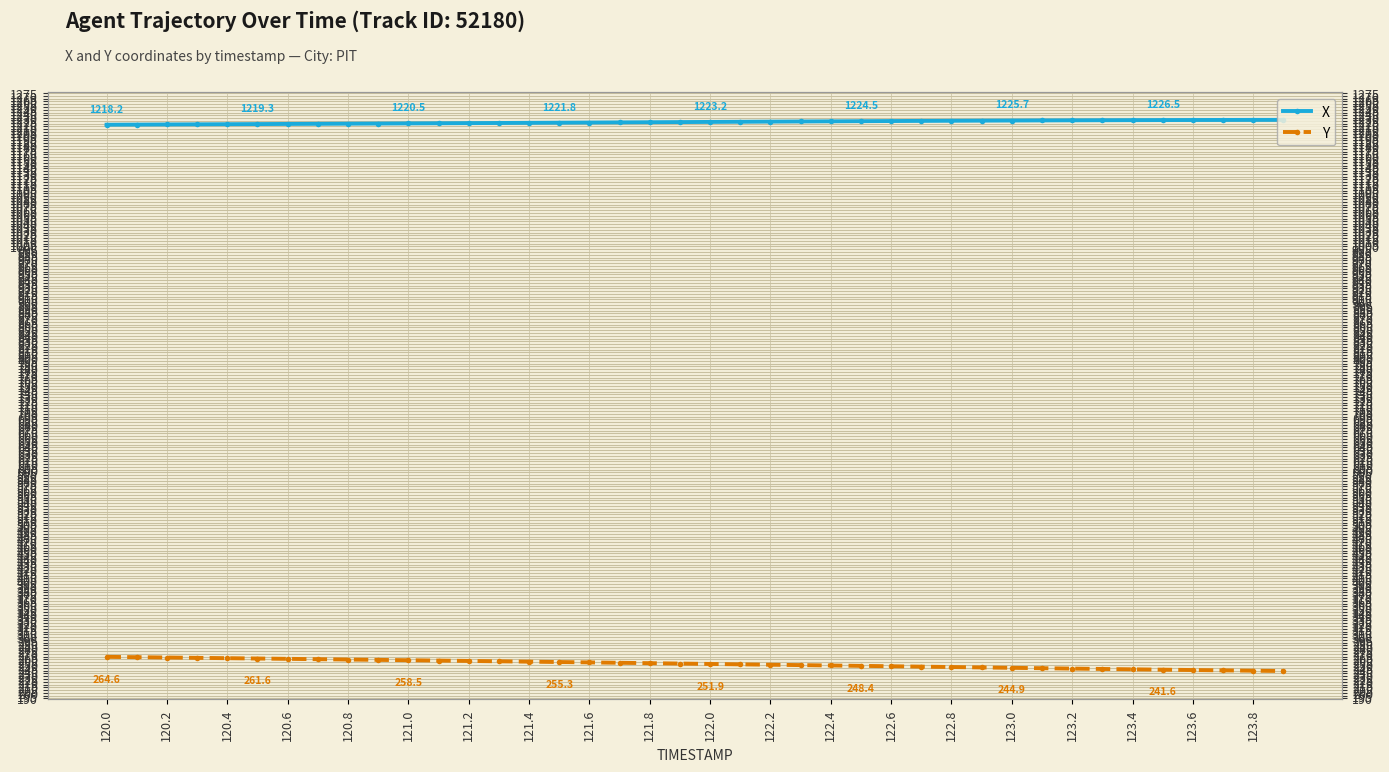

What is the value of the X point at the 17th from the left?

1222.0